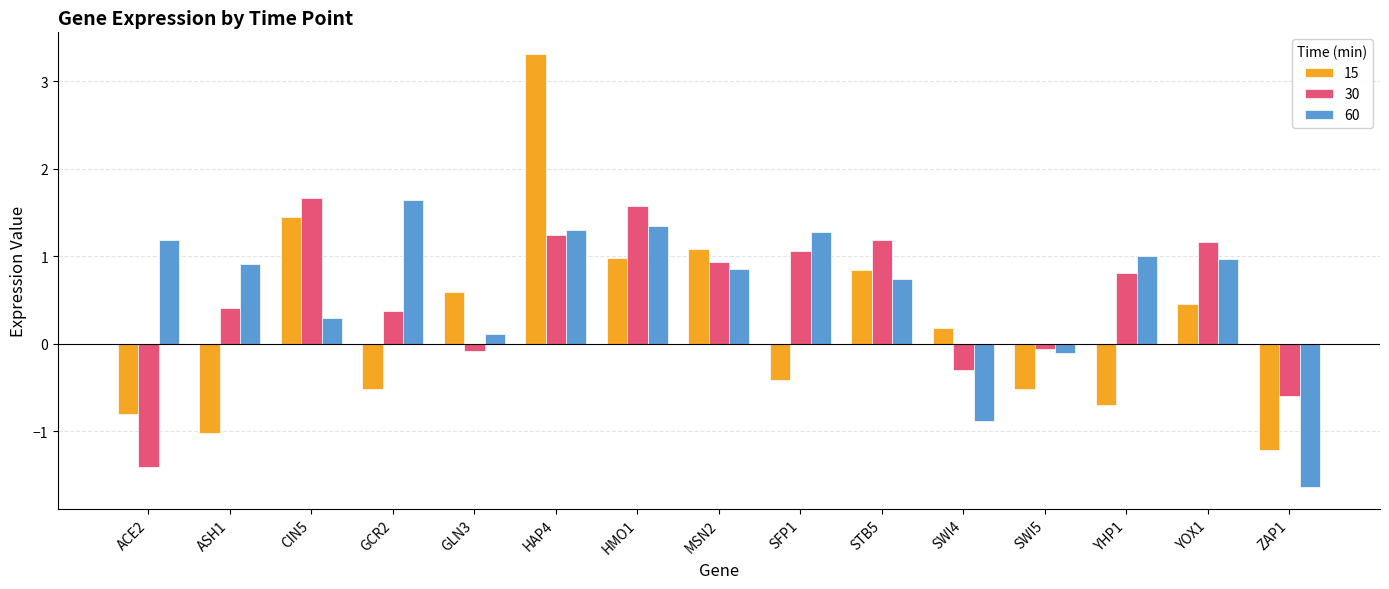

What is the total value across all series at SWI5?

-0.7